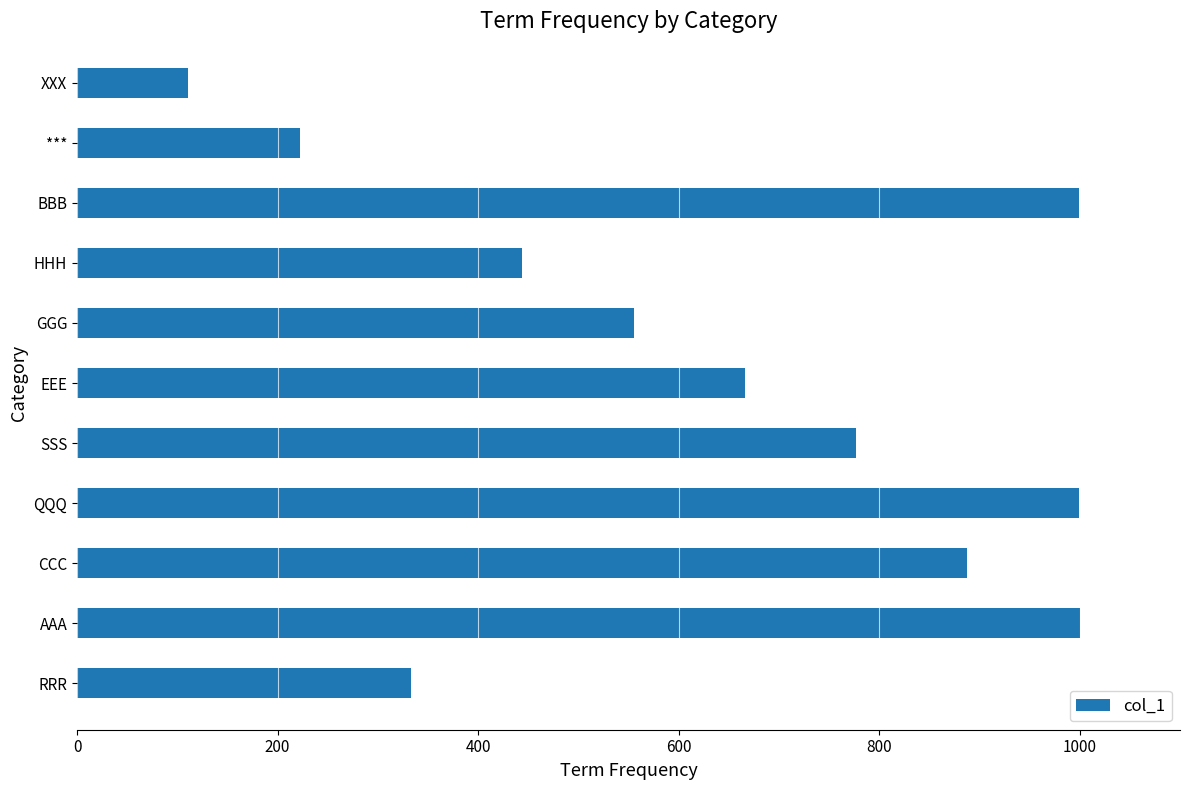

At which category does the chart reach its minimum across all series?

XXX